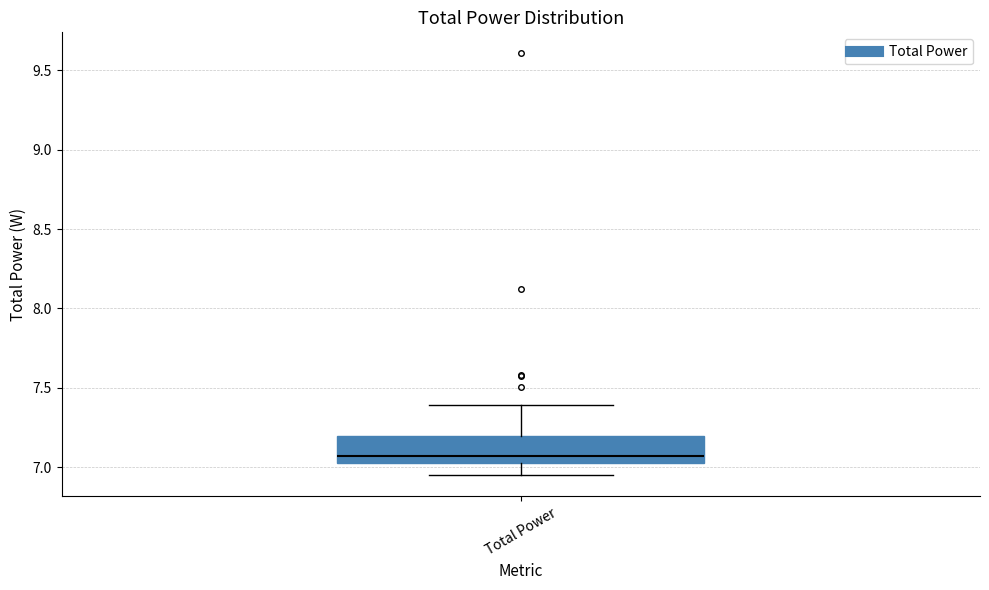

Where is the lower edge of the box for Total Power on the y-axis? The values are not printed on the chart, so give them approximately, as read against the axis.

7.05